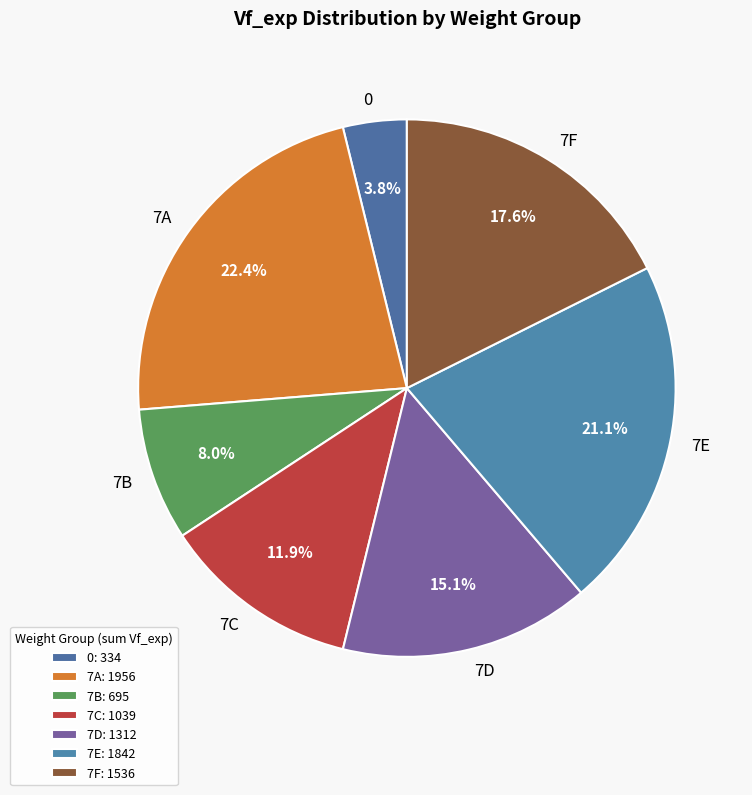

How many slices are in this pie chart?

7